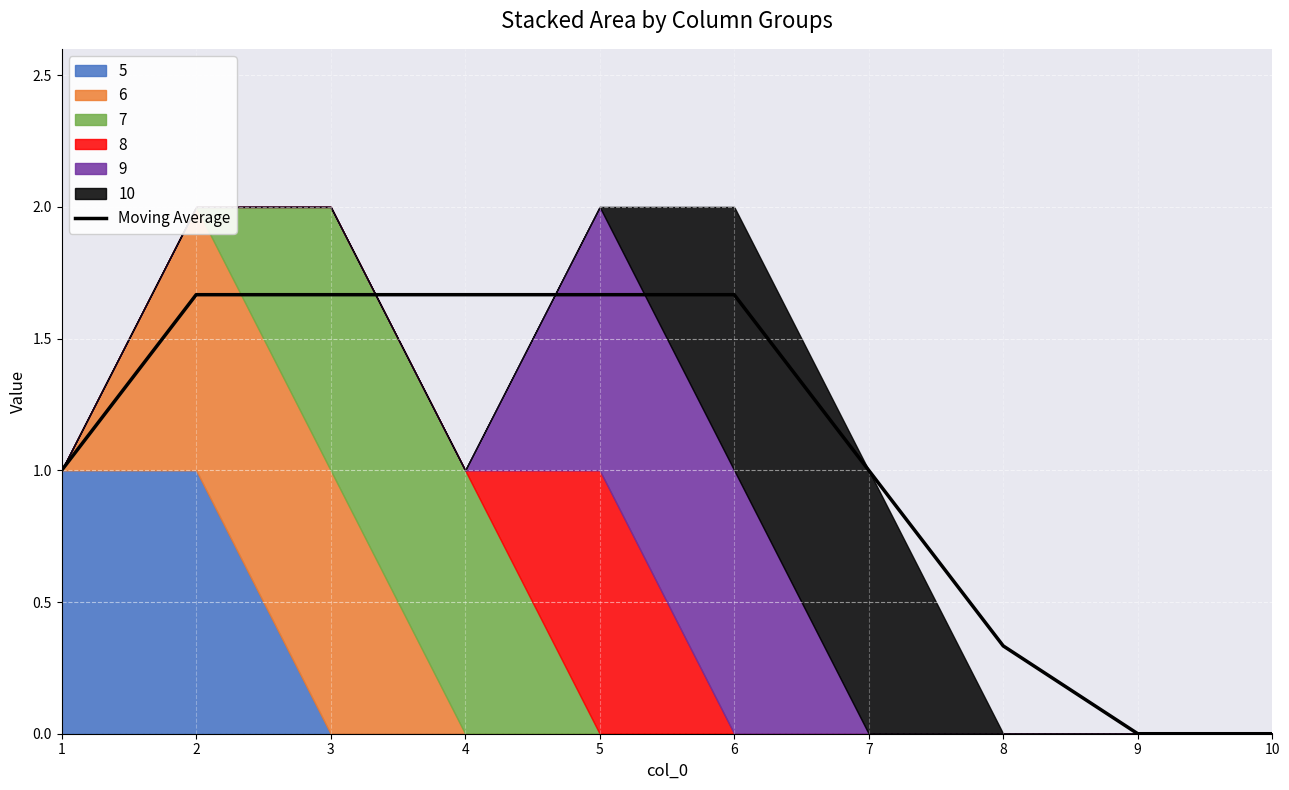

Reading left to right, extract all data points from this chart.

1=1.0	2=1.7	3=1.7	4=1.7	5=1.7	6=1.7	7=1.0	8=0.3	9=0.0	10=0.0